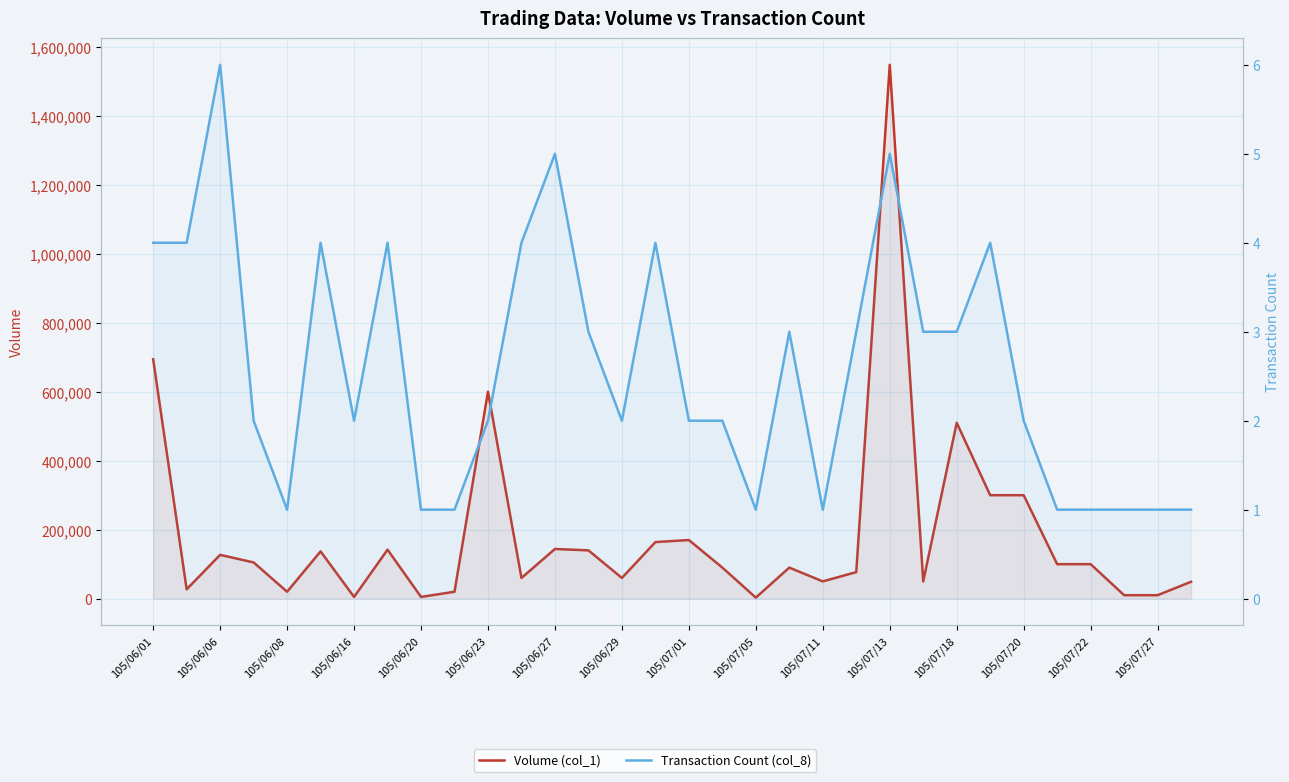

Rank the series by their maximum value, from highest to lowest.

Volume (col_1), Transaction Count (col_8)